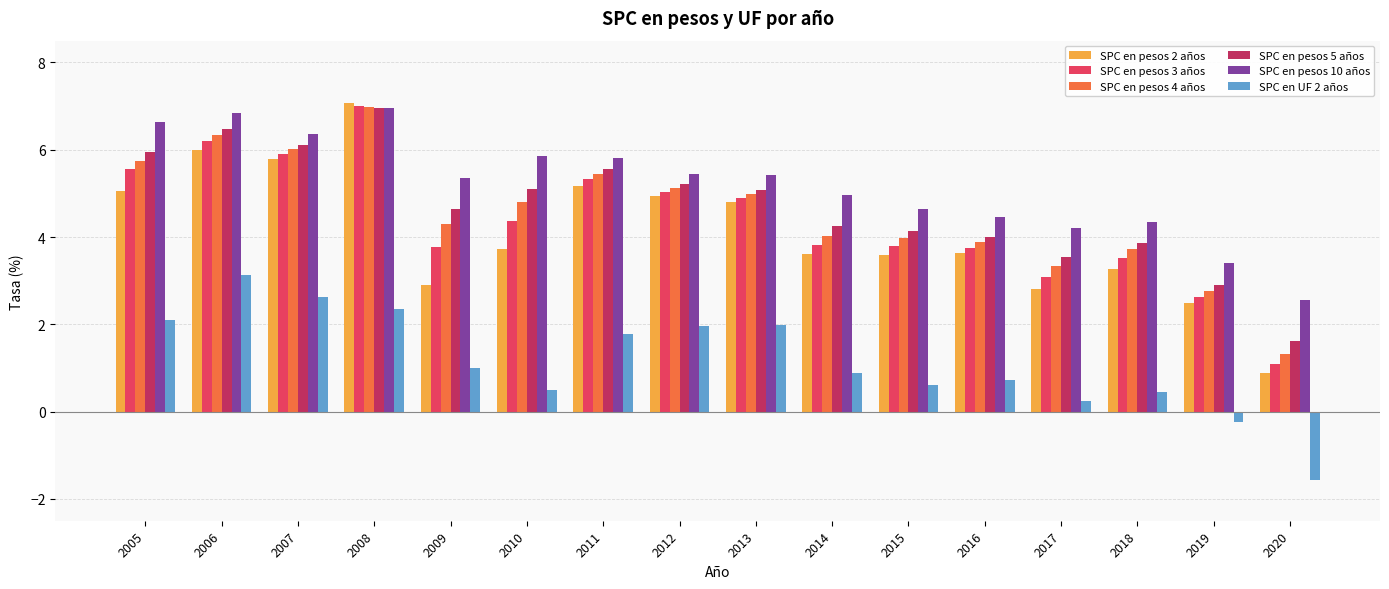

Which label corresponds to the smallest value in the chart?

2020